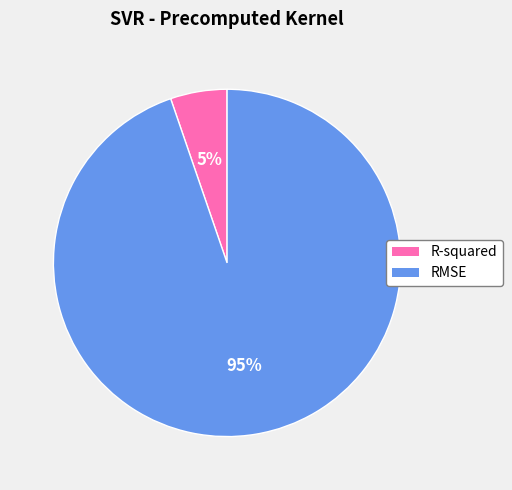

Rank the categories by value from lowest to highest.

R-squared, RMSE